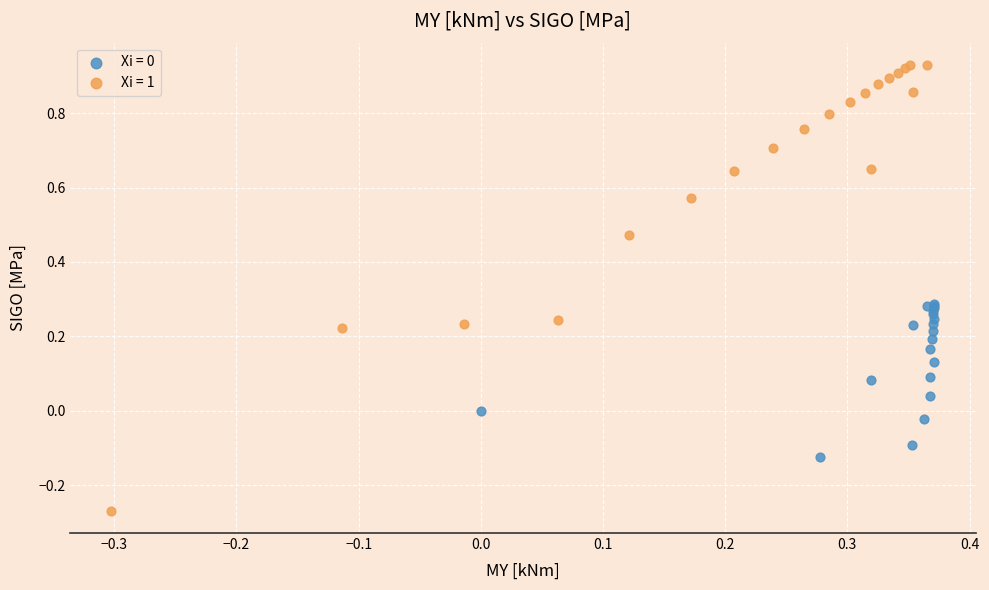

Which series contains the highest Y value?

Xi = 1